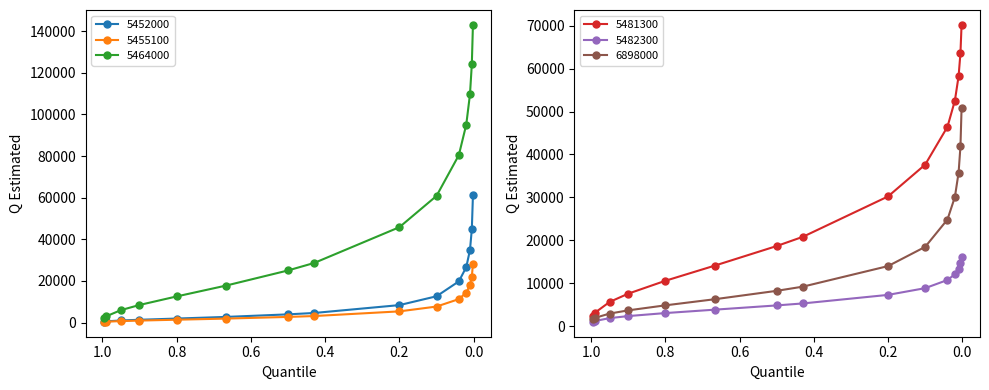

Reading right to left, what are all the values shown in this chart?

5452000: 61060.0	44820.0	34860.0	26600.0	19780.0	12630.0	8385.0	4610.0	3941.0	2716.0	1923.0	1341.0	1003.0	592.2	491.2
5455100: 28140.0	22010.0	17970.0	14400.0	11260.0	7690.0	5378.0	3137.0	2713.0	1911.0	1368.0	956.6	711.8	408.7	333.6
5464000: 143000.0	124100.0	109600.0	95080.0	80410.0	60850.0	45820.0	28650.0	25030.0	17770.0	12550.0	8448.0	5977.0	2981.0	2275.0
5481300: 70190.0	63590.0	58230.0	52530.0	46430.0	37620.0	30210.0	20810.0	18650.0	14090.0	10550.0	7549.0	5616.0	3070.0	2421.0
5482300: 16150.0	14590.0	13360.0	12080.0	10740.0	8842.0	7272.0	5280.0	4818.0	3827.0	3033.0	2331.0	1854.0	1174.0	983.9
6898000: 50720.0	41880.0	35750.0	30080.0	24830.0	18460.0	13980.0	9193.0	8214.0	6260.0	4832.0	3663.0	2914.0	1899.0	1623.0